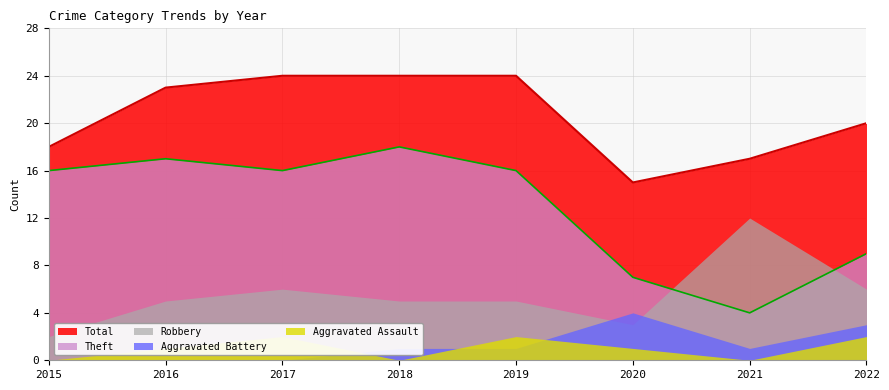

What is the maximum value shown in the chart?

24